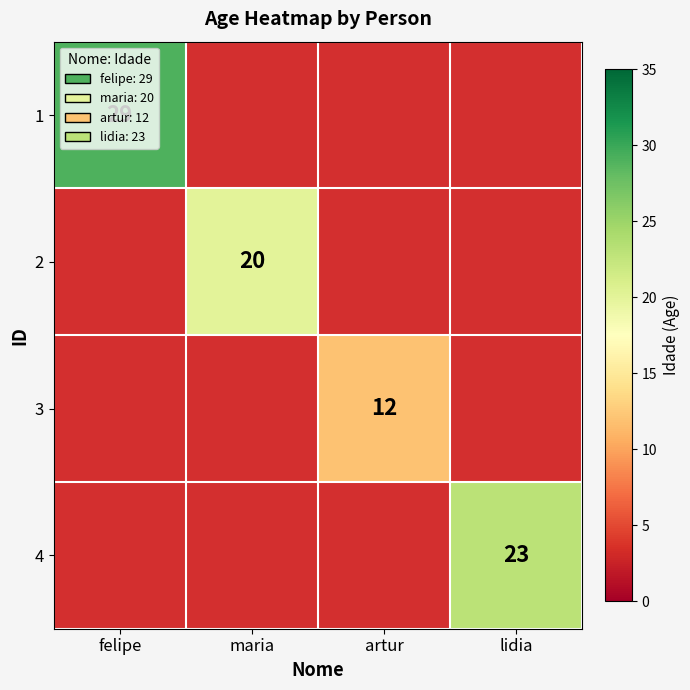

The value of 4 at lidia is 23. True or false?

True